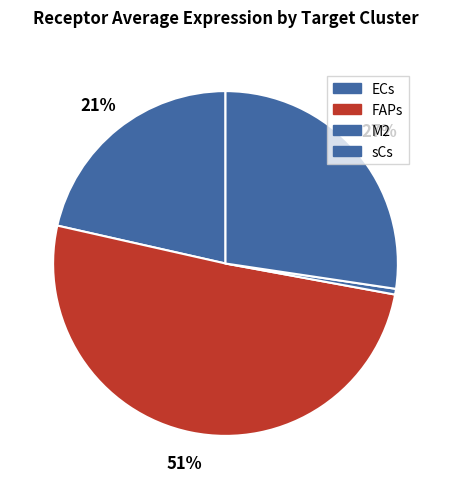

Rank the categories by value from lowest to highest.

M2, ECs, sCs, FAPs